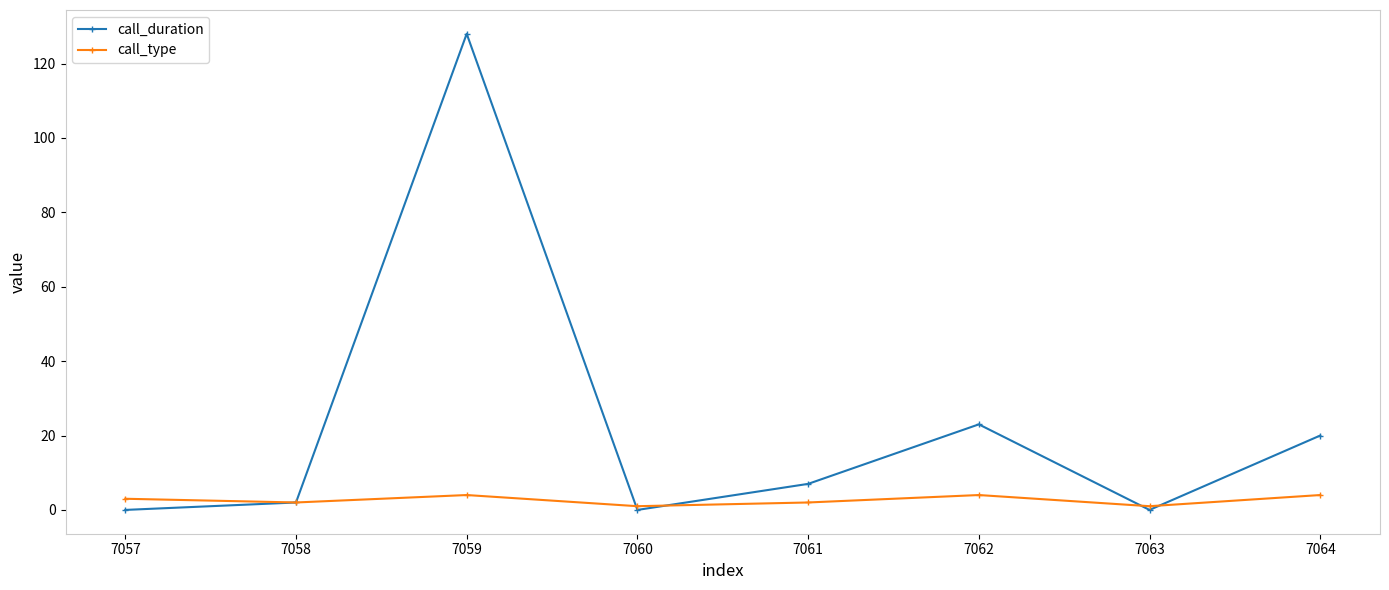

True or false: call_type has more than 0 interior local peaks.

True